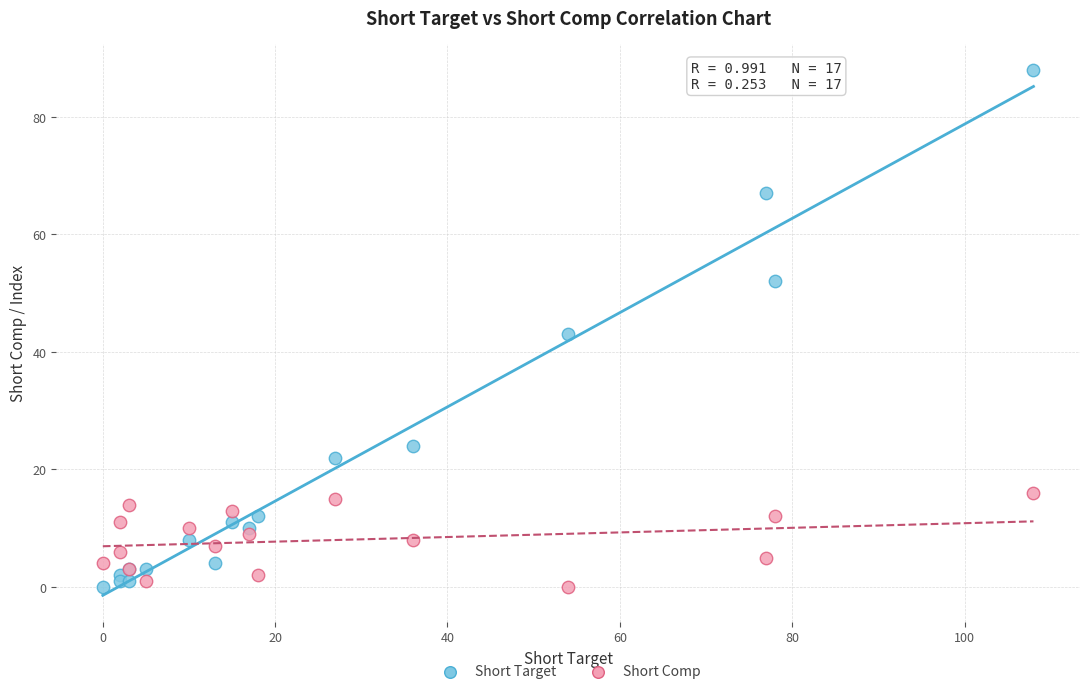

Which series has the widest spread of Y values?

Short Target